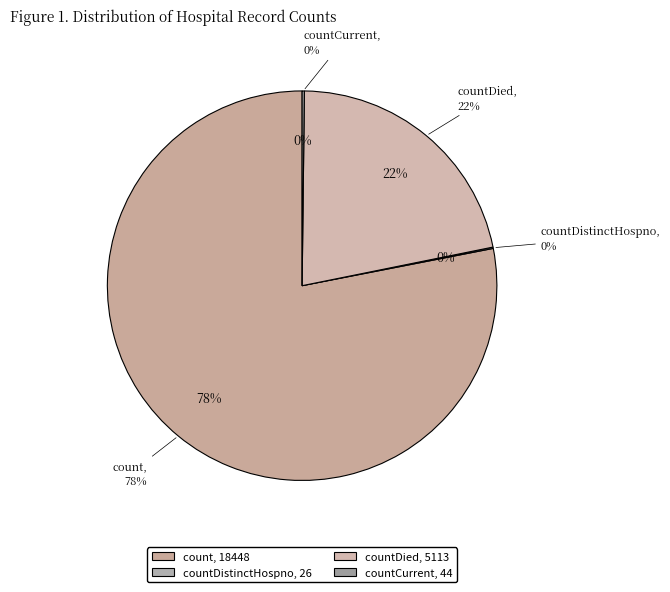

Is countDistinctHospno the majority of the pie?

No